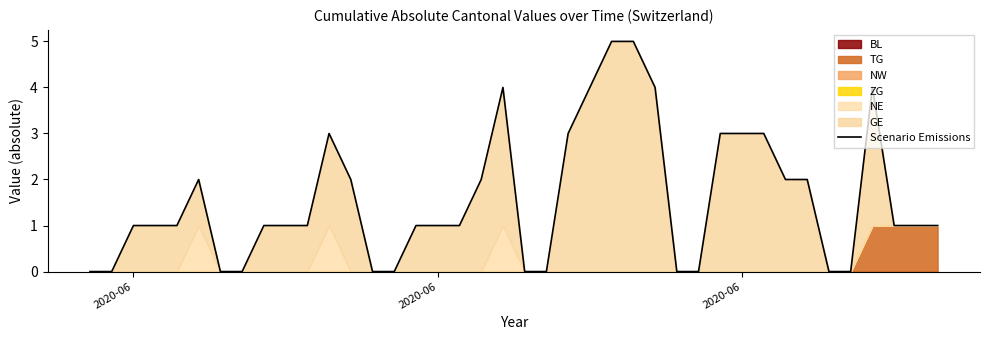

Reading left to right, what are all the values shown in this chart?

0	0	1	1	1	2	0	0	1	1	1	3	2	0	0	1	1	1	2	4	0	0	3	4	5	5	4	0	0	3	3	3	2	2	0	0	4	1	1	1